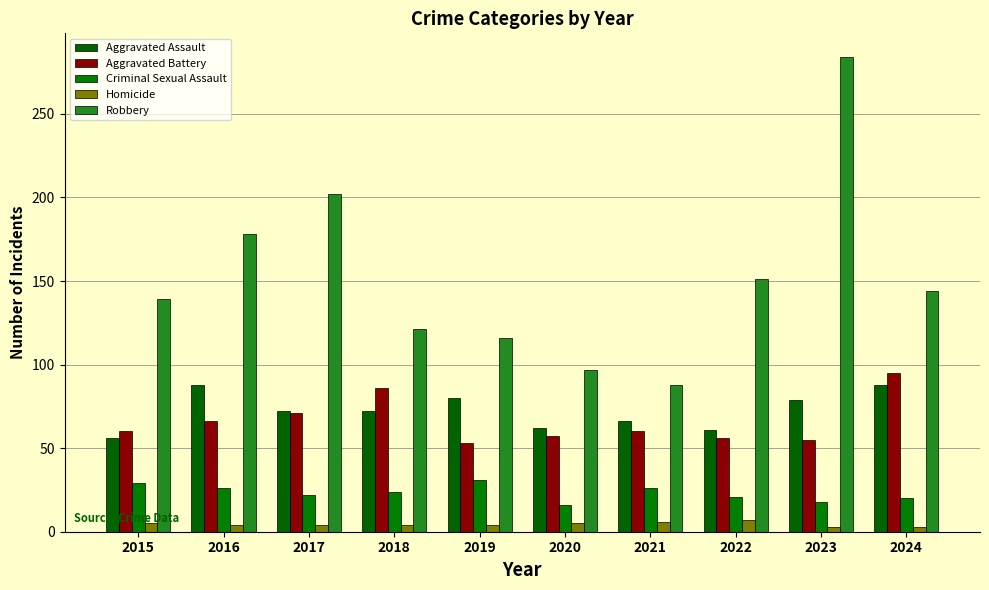

Rank the series by their maximum value, from highest to lowest.

Robbery, Aggravated Battery, Aggravated Assault, Criminal Sexual Assault, Homicide